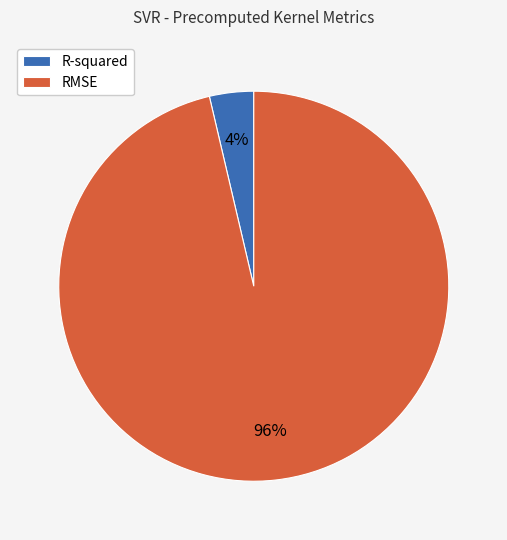

Do R-squared and RMSE together represent more than half of the pie?

Yes